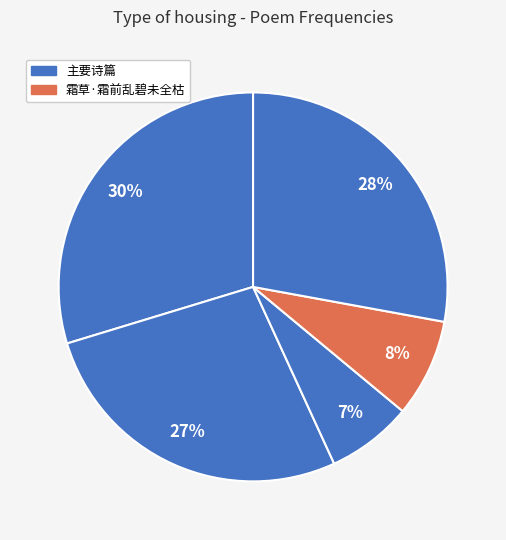

Count the number of slices in the pie.

5